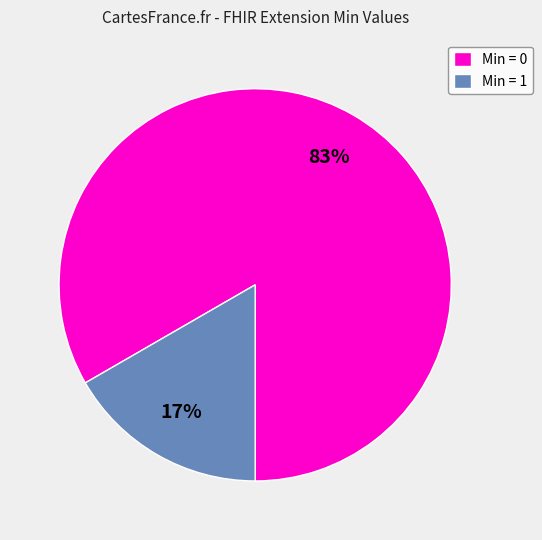

Is there any slice that represents more than half of the pie?

Yes